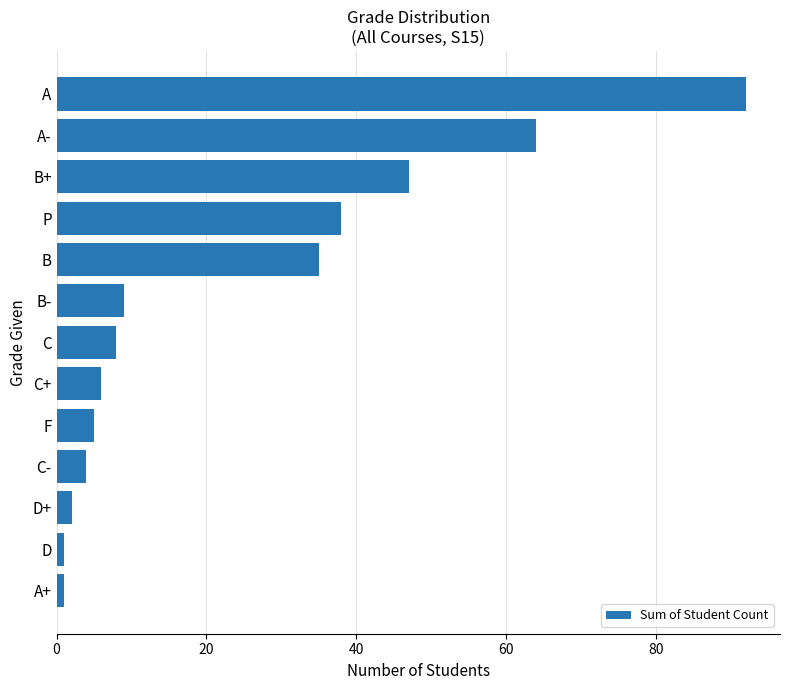

What is the label of the 1st bar from the bottom?

A+